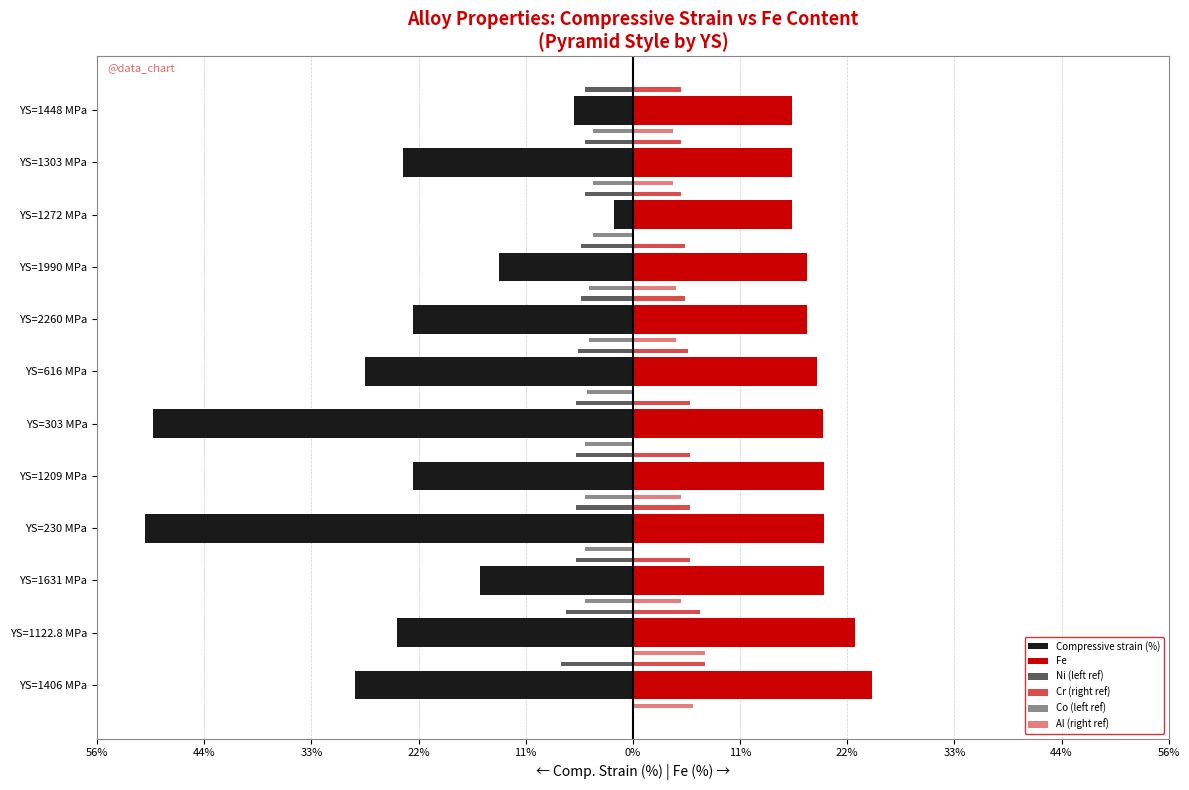

What are all the series names shown in the legend?

Compressive strain (%), Fe, Ni (left ref), Cr (right ref), Co (left ref), Al (right ref)